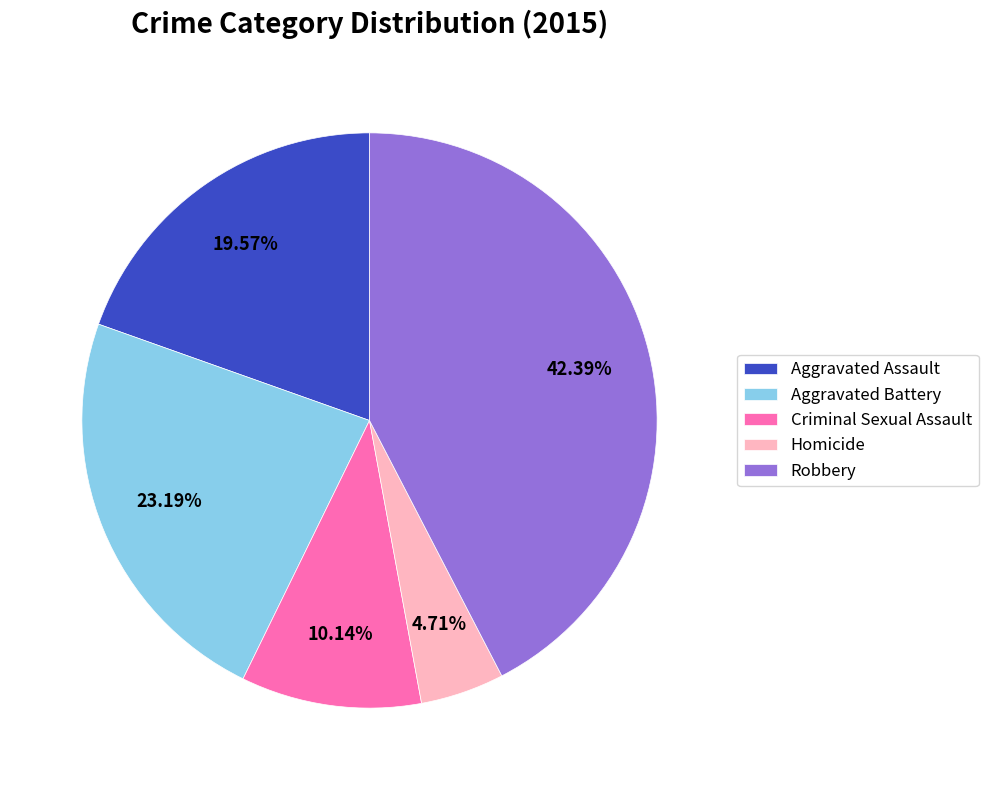

Is there a majority slice in this chart?

No